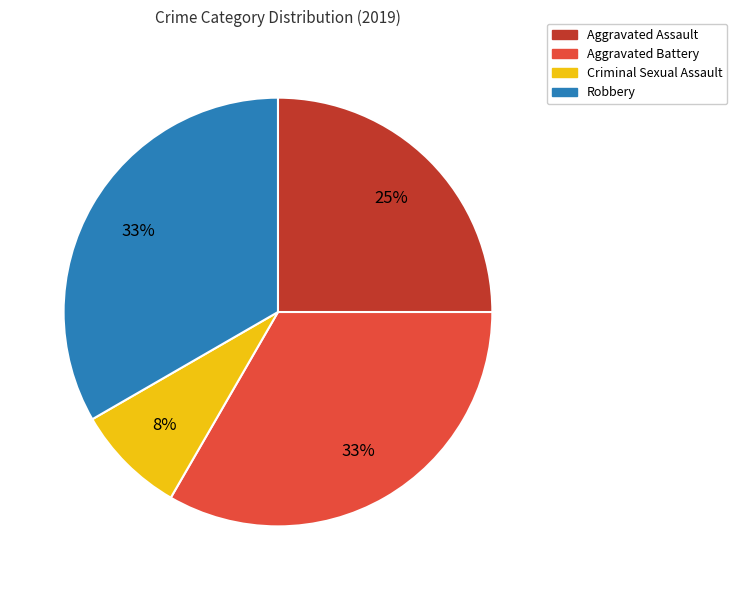

To the nearest percent, what is the difference between the largest and smallest slice percentages?

25%